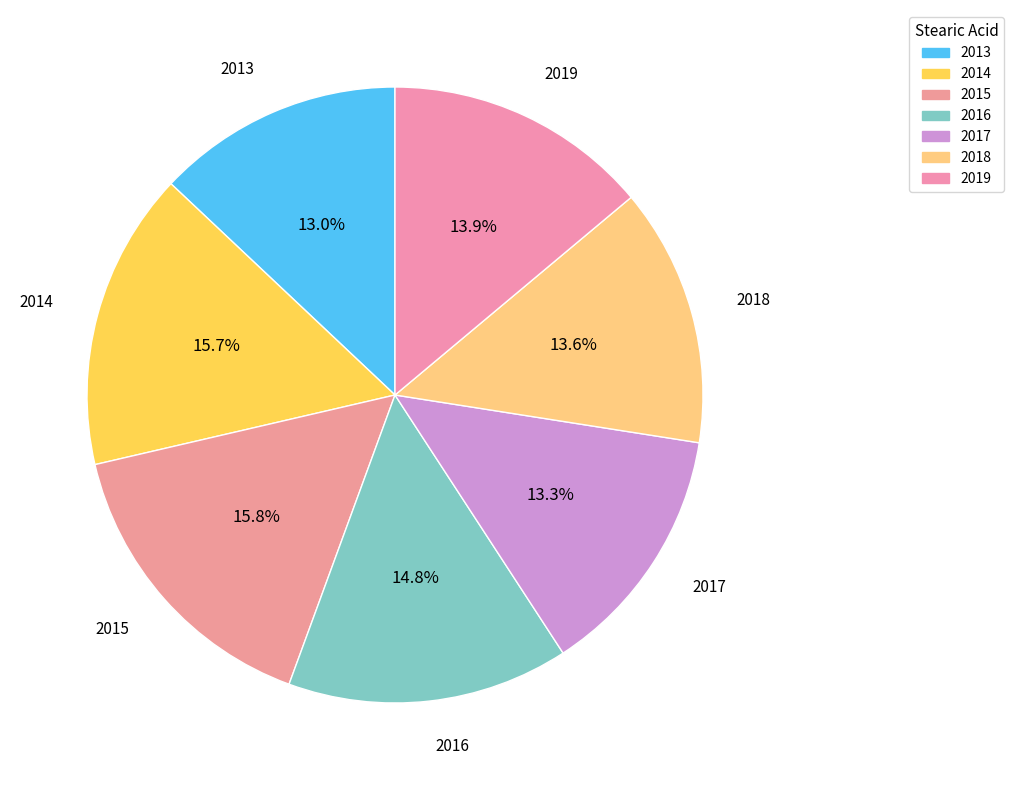

What percentage do 2015 and 2016 together represent?

30.6%